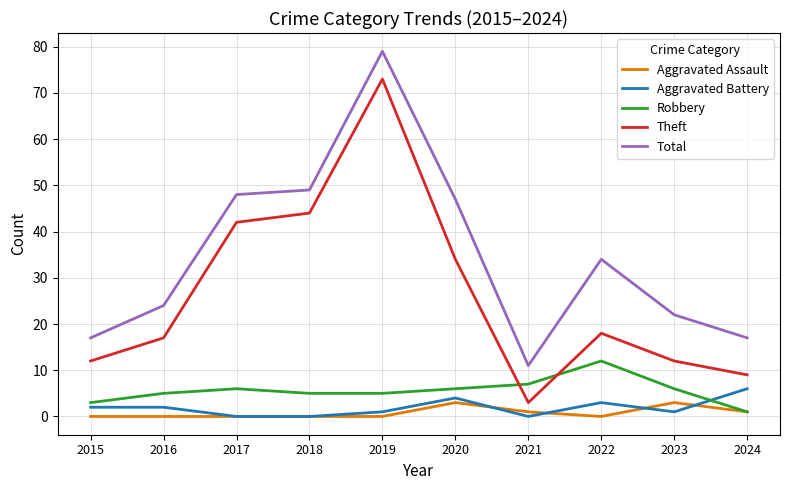

True or false: Aggravated Battery has a value of 10 at 2024.

False